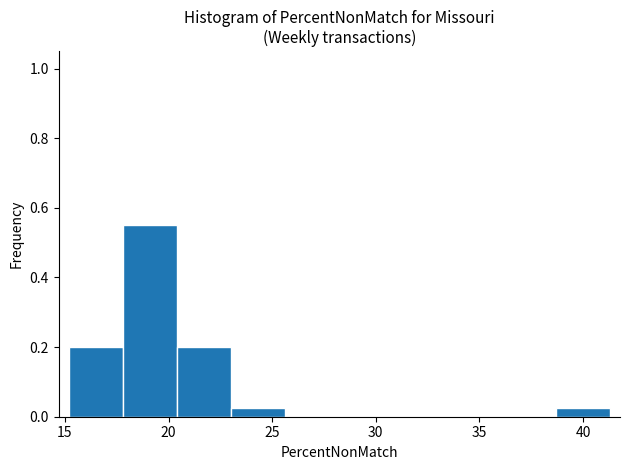

Which range on the x-axis has the tallest bar?

18.0 to 20.5